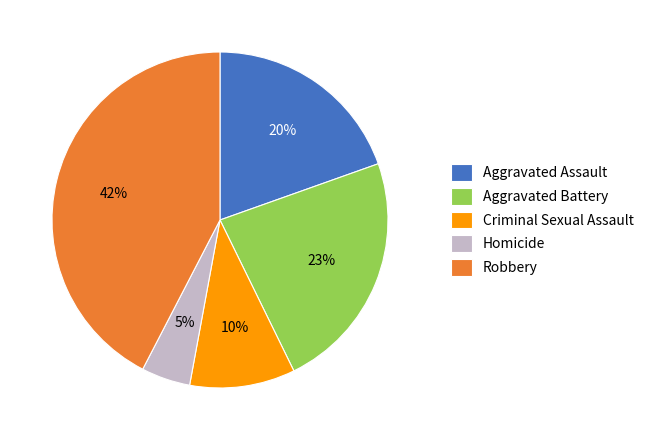

Rank the categories by value from lowest to highest.

Homicide, Criminal Sexual Assault, Aggravated Assault, Aggravated Battery, Robbery